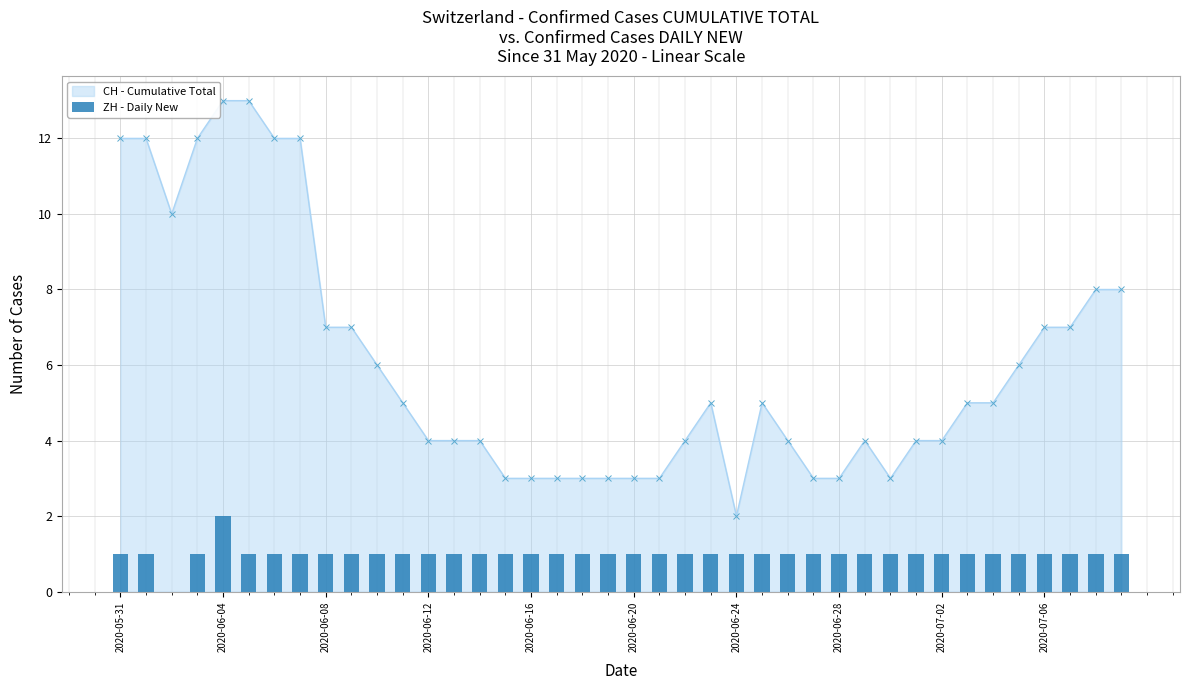

Count the values in the range 1 to 2.

39